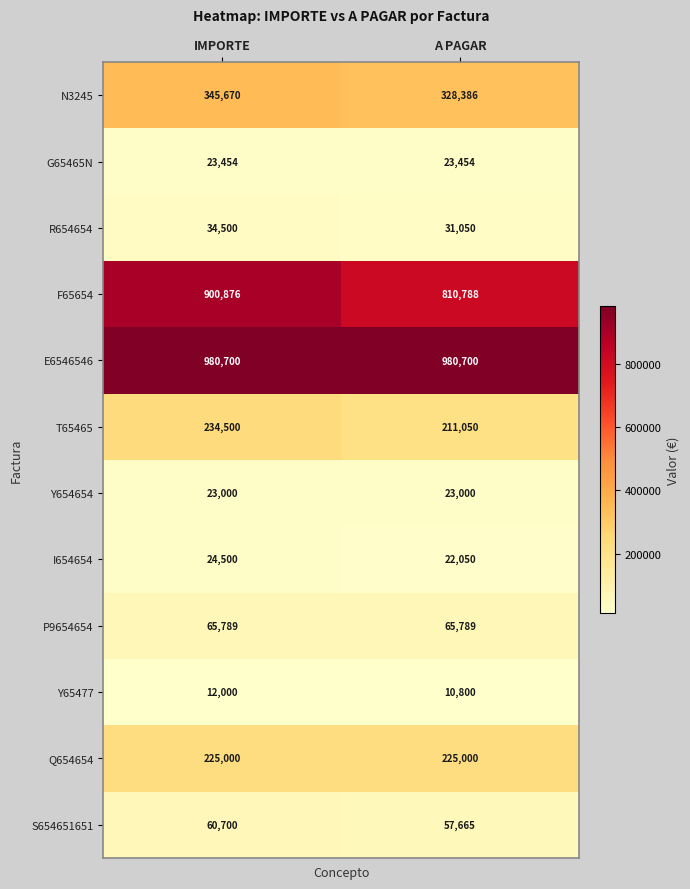

Which series has the widest spread of values?

F65654